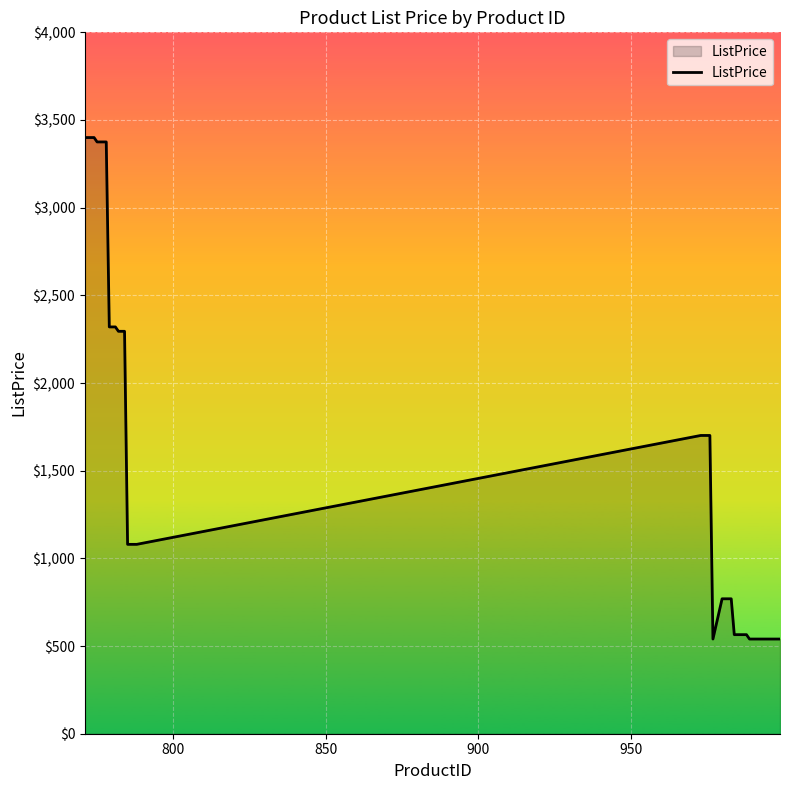

What is the difference between the second highest and minimum values?

2860.0